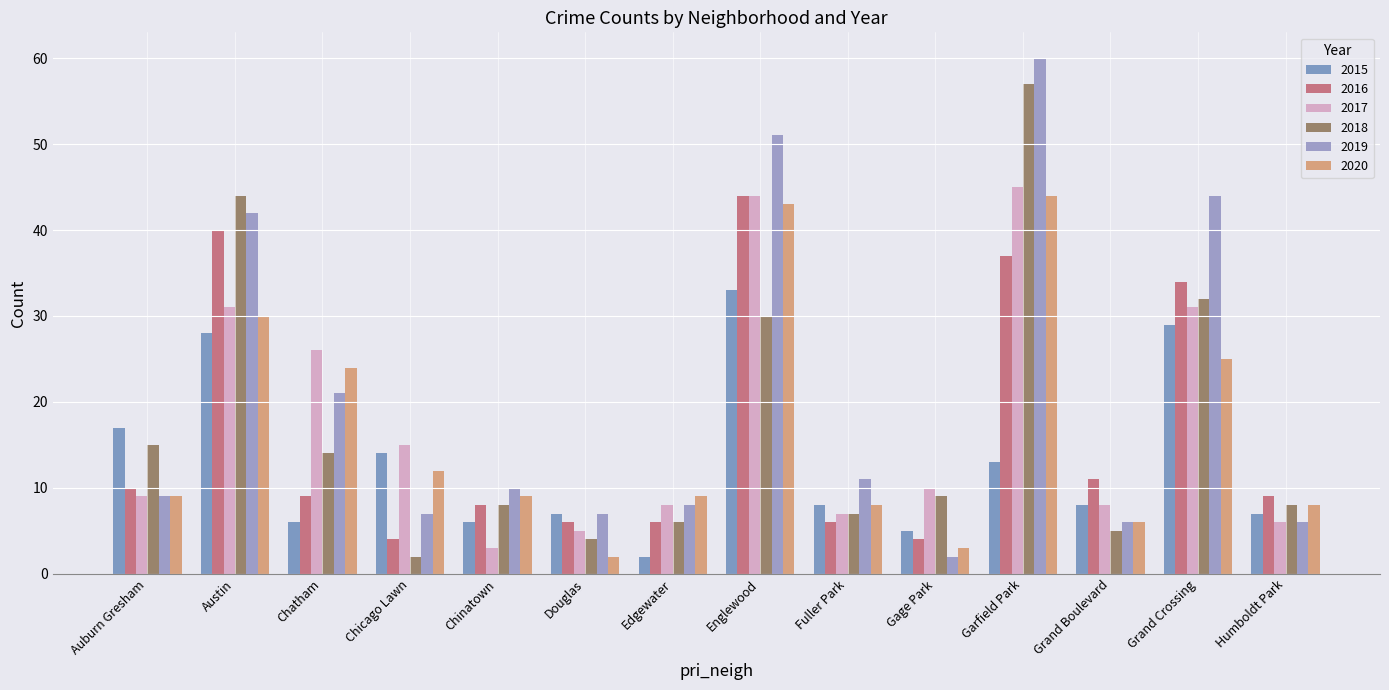

Where does the 2019 series first go above 10?

Austin